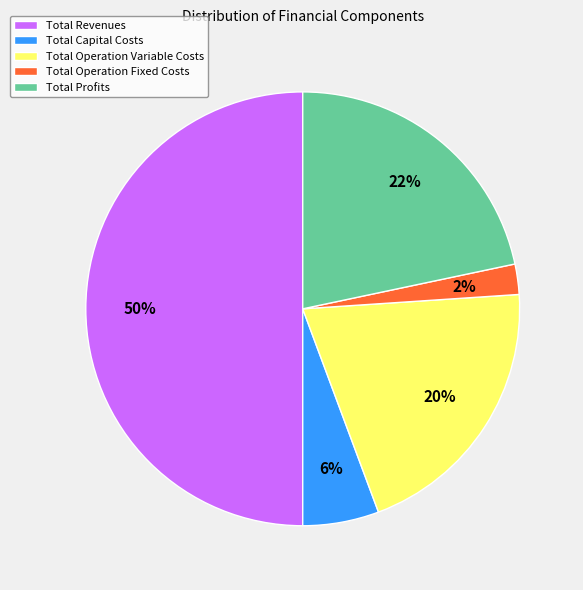

What is the largest slice in the pie chart?

Total Revenues